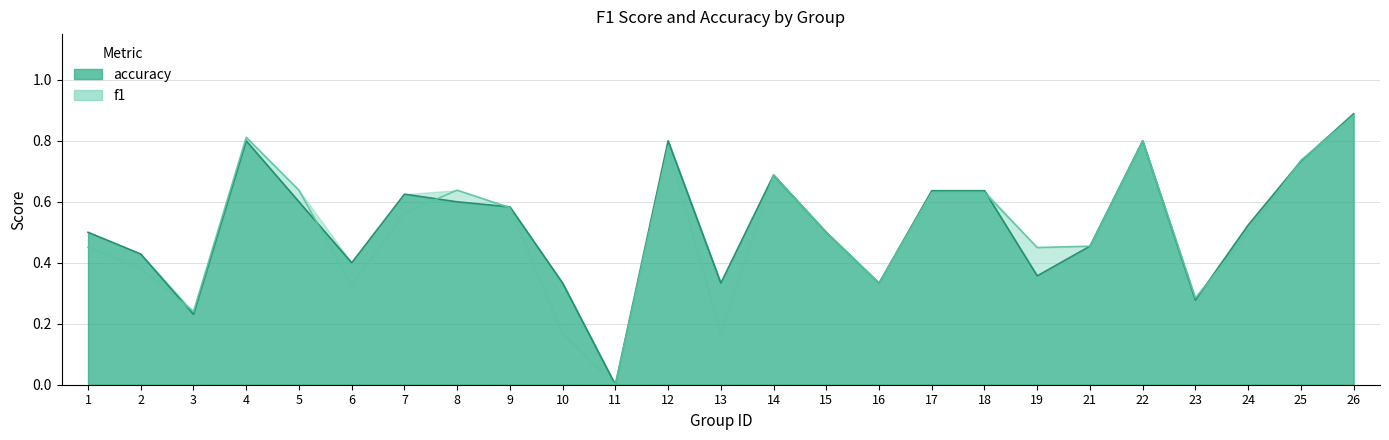

List the labels in order of f1 value, largest first.

26, 4, 22, 12, 25, 14, 5, 8, 17, 18, 9, 7, 15, 24, 21, 1, 19, 2, 16, 6, 23, 3, 10, 13, 11